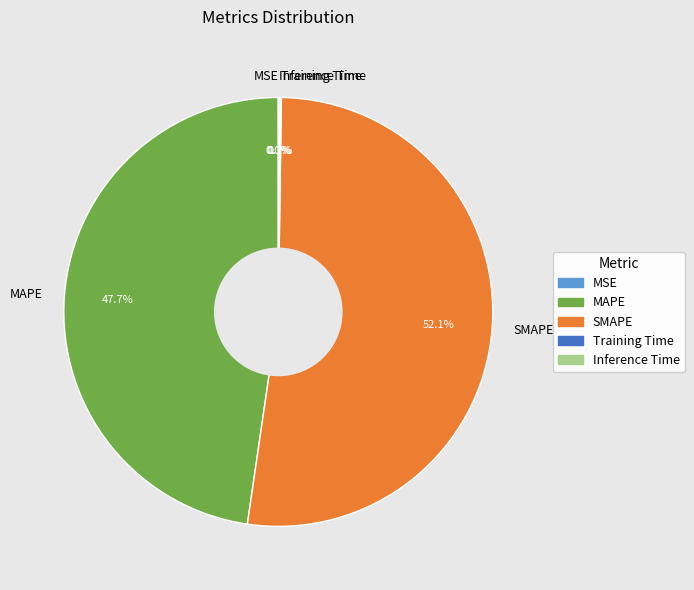

Which slice represents more than half of the pie?

SMAPE